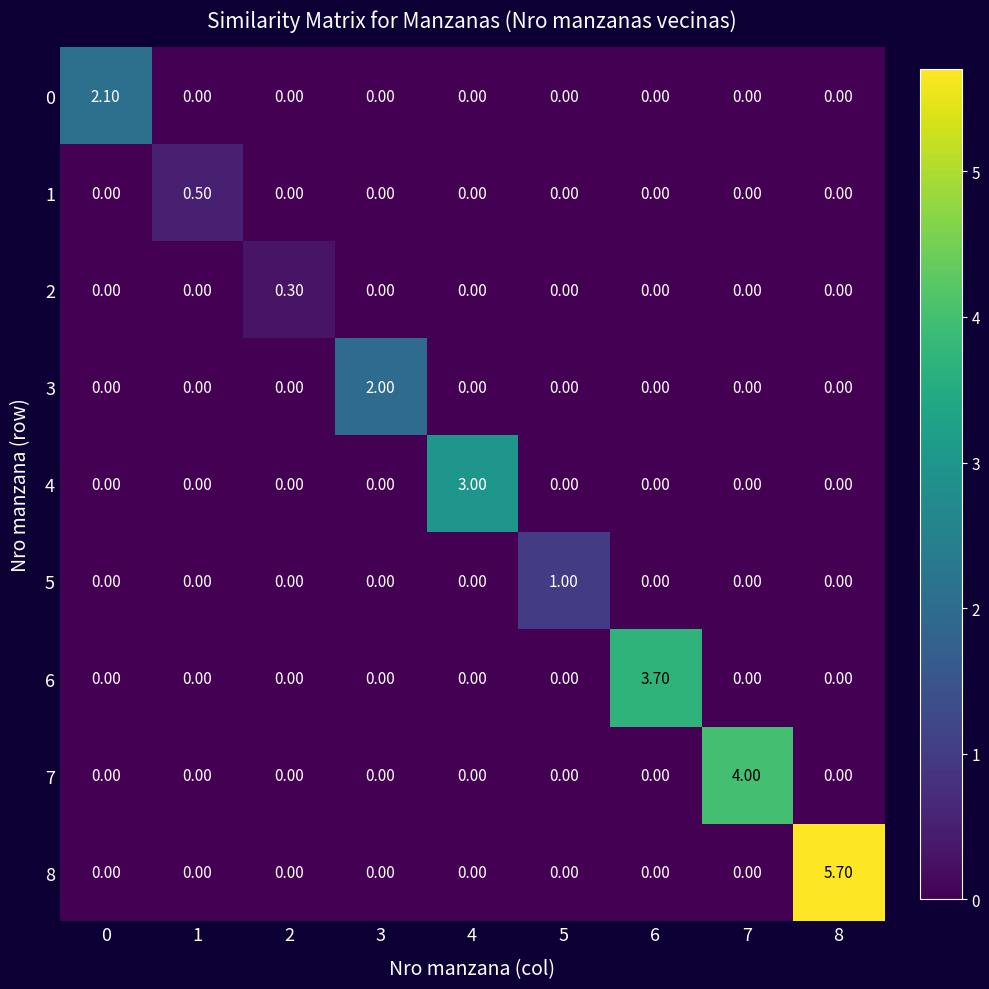

What is the spread (max minus min) of values at 3?

2.0